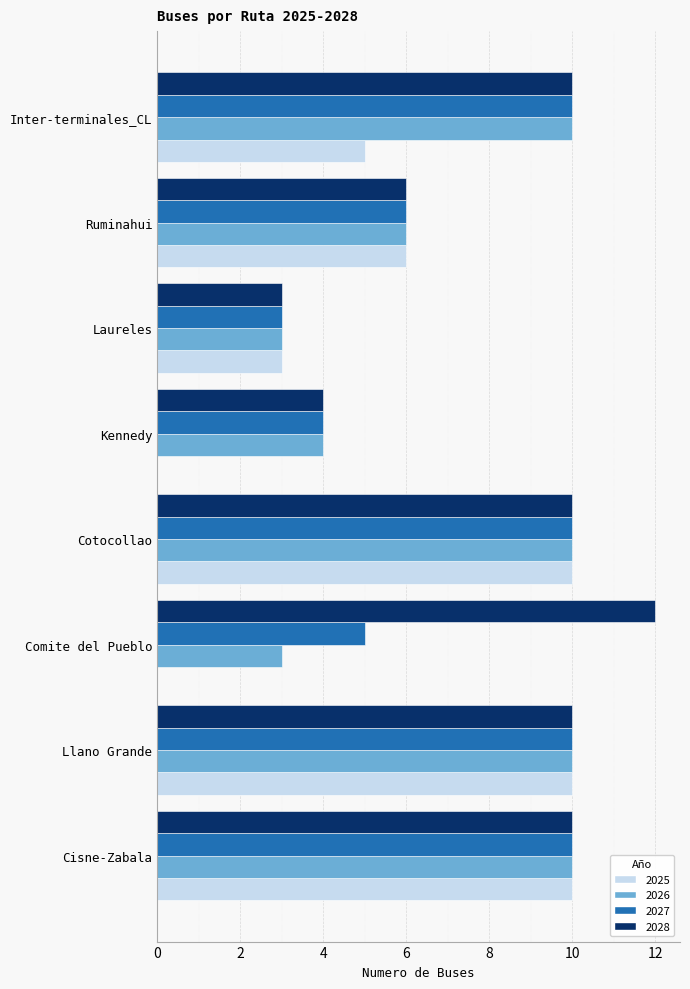

What is the sum of all 2026 values?

56